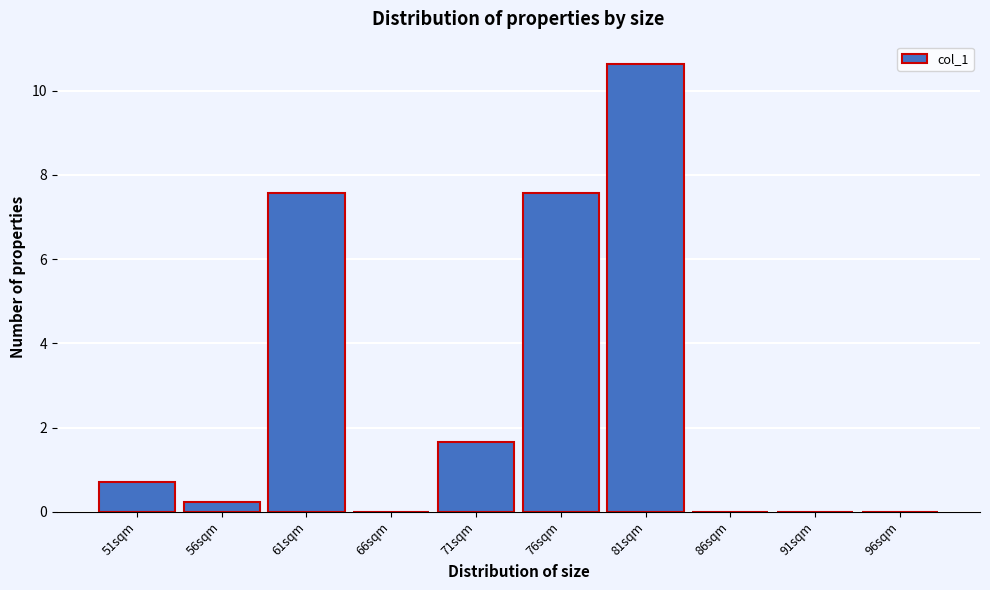

Reading right to left, transcribe all the data shown in this chart.

96sqm=0.0	91sqm=0.0	86sqm=0.0	81sqm=10.6	76sqm=7.6	71sqm=1.7	66sqm=0.0	61sqm=7.6	56sqm=0.2	51sqm=0.7